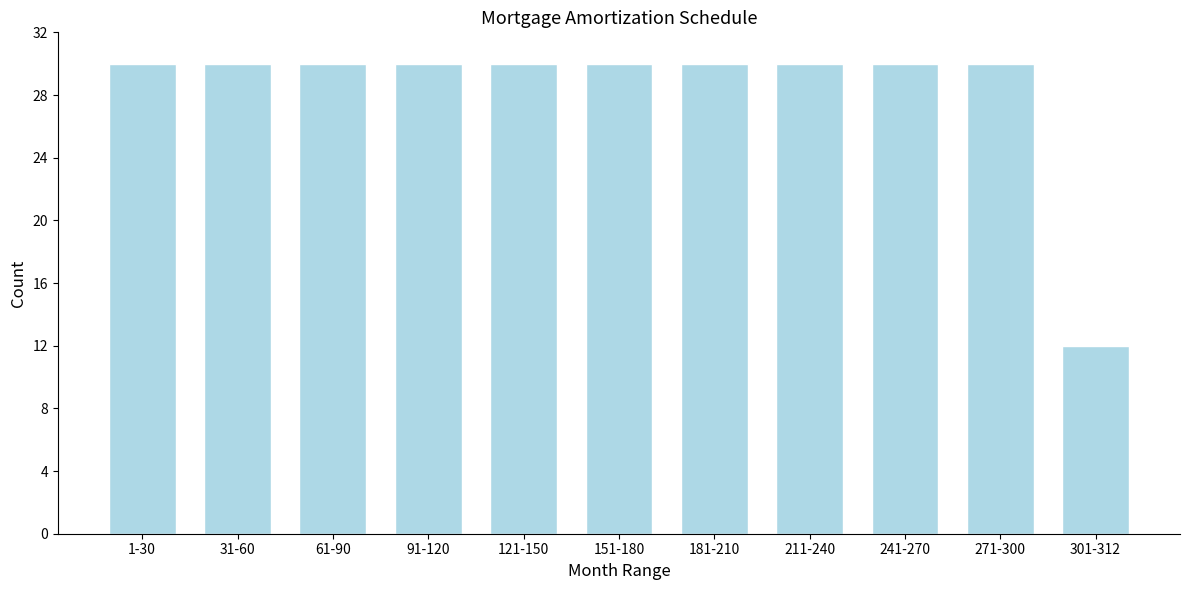

Reading left to right, transcribe all the data shown in this chart.

1-30=30	31-60=30	61-90=30	91-120=30	121-150=30	151-180=30	181-210=30	211-240=30	241-270=30	271-300=30	301-312=12